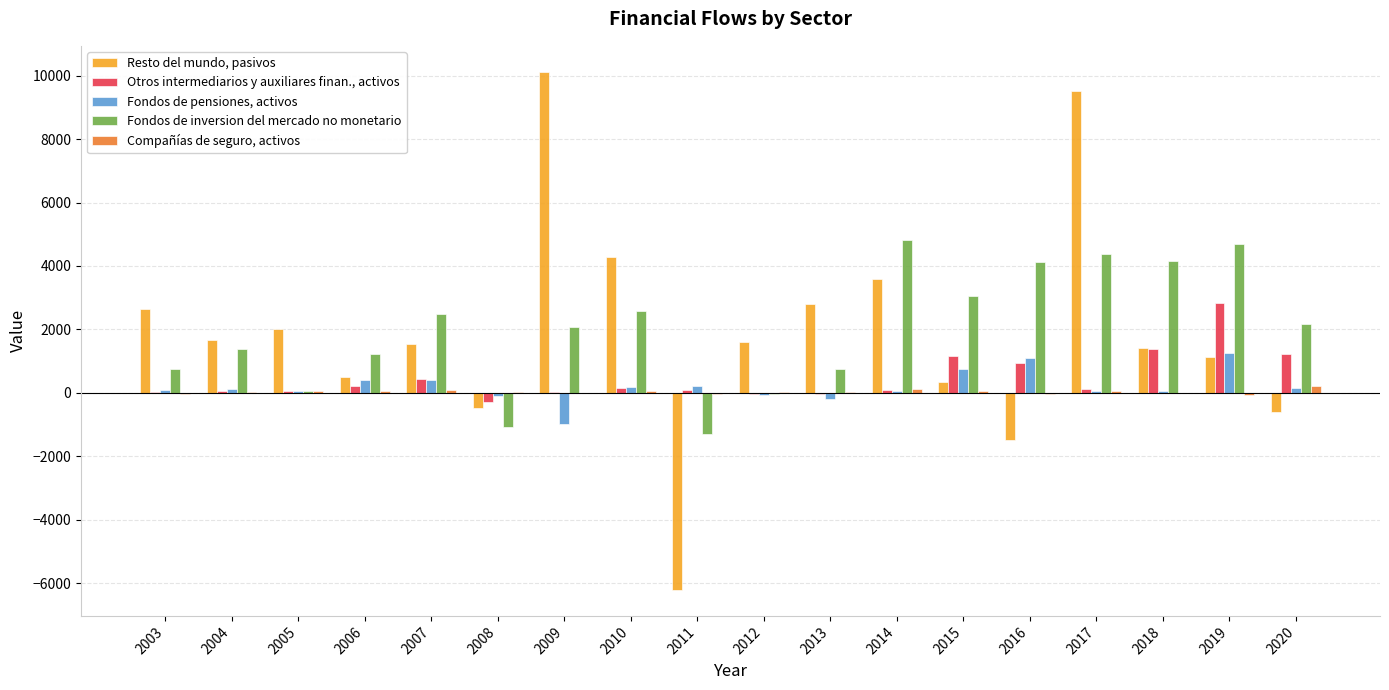

At which category is the sum across all series the highest?

2017